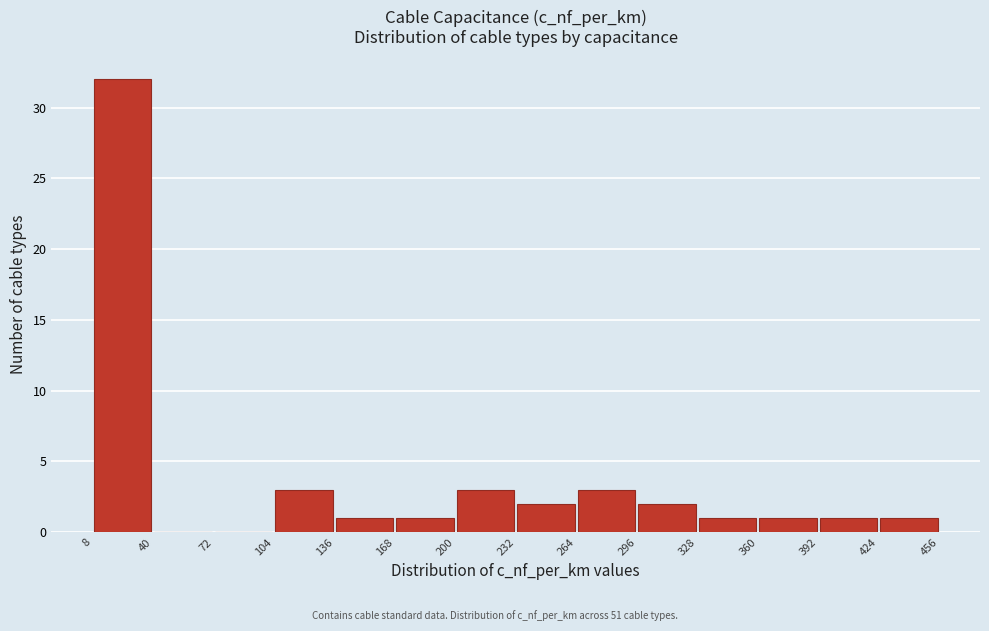

Over which range of the x-axis is the bar tallest?

8 to 40